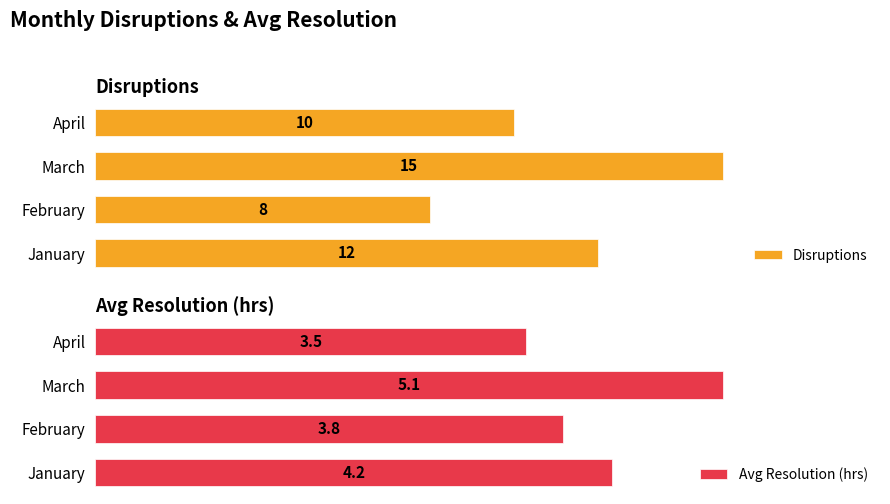

List the labels in order of Disruptions value, smallest first.

February, April, January, March